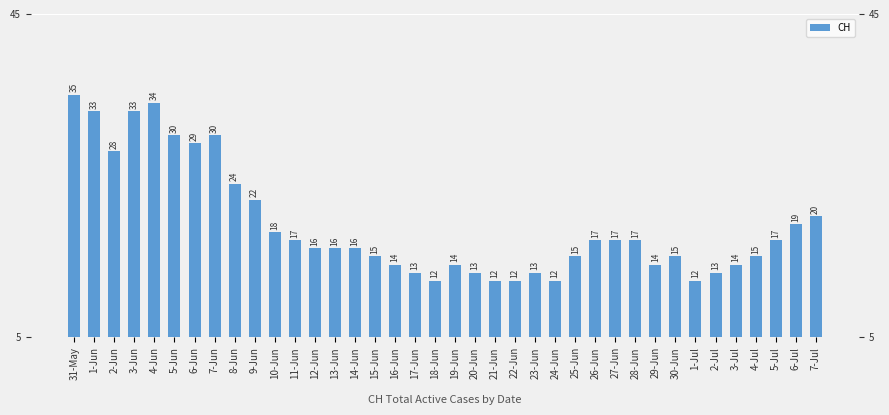

What position from the left is 21-Jun?

22